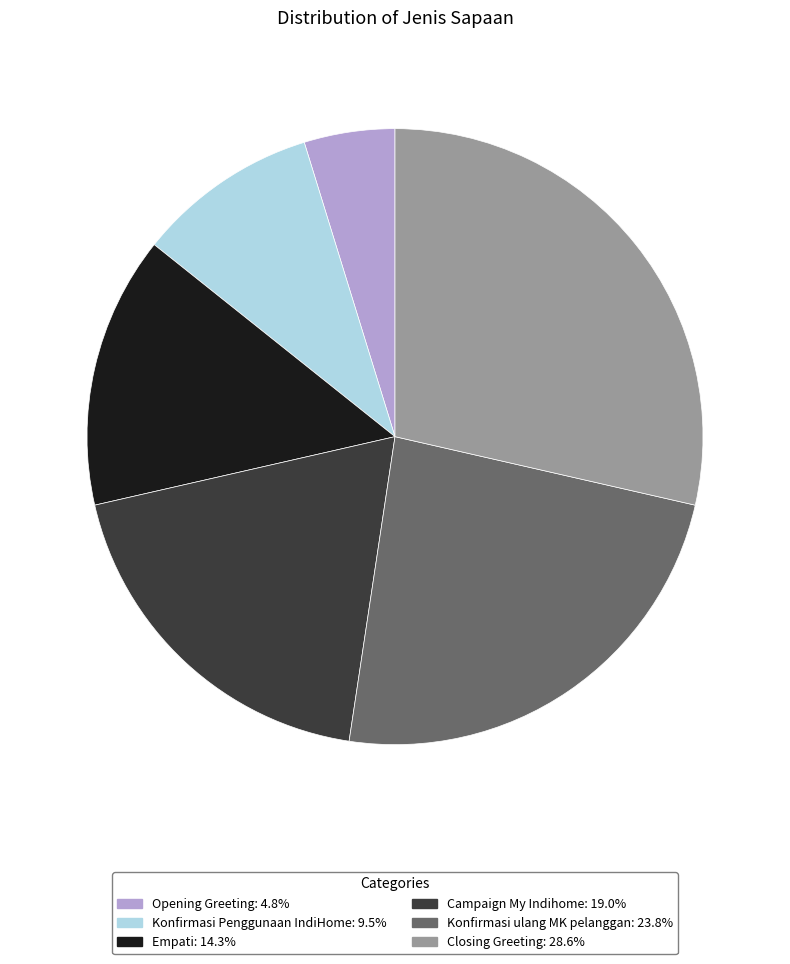

Rank the categories by value from highest to lowest.

Closing Greeting, Konfirmasi ulang MK pelanggan, Campaign My Indihome, Empati, Konfirmasi Penggunaan IndiHome, Opening Greeting